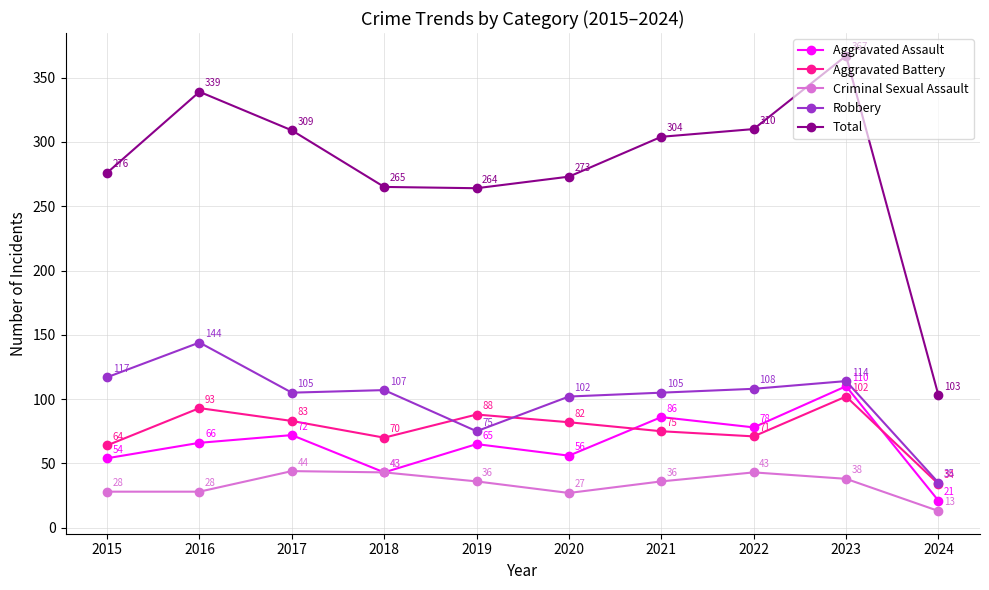

What is the difference between the Criminal Sexual Assault values at 2023 and 2021?

2